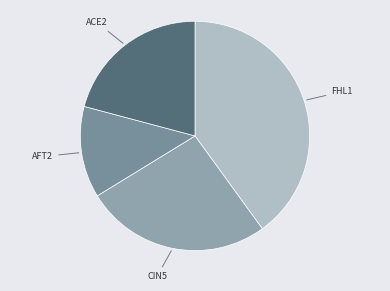

Do ACE2 and AFT2 together represent more than half of the pie?

No